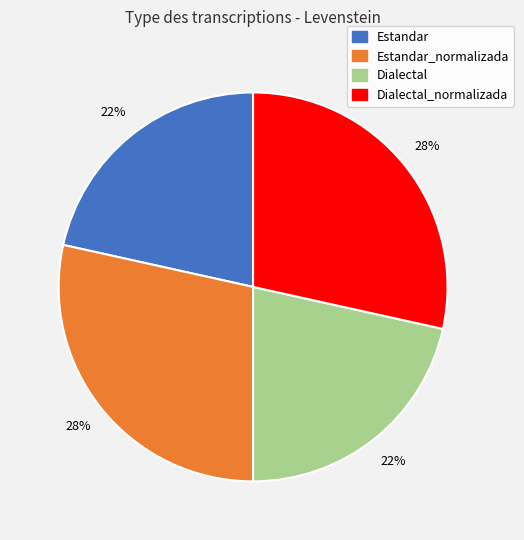

Is there a majority slice in this chart?

No